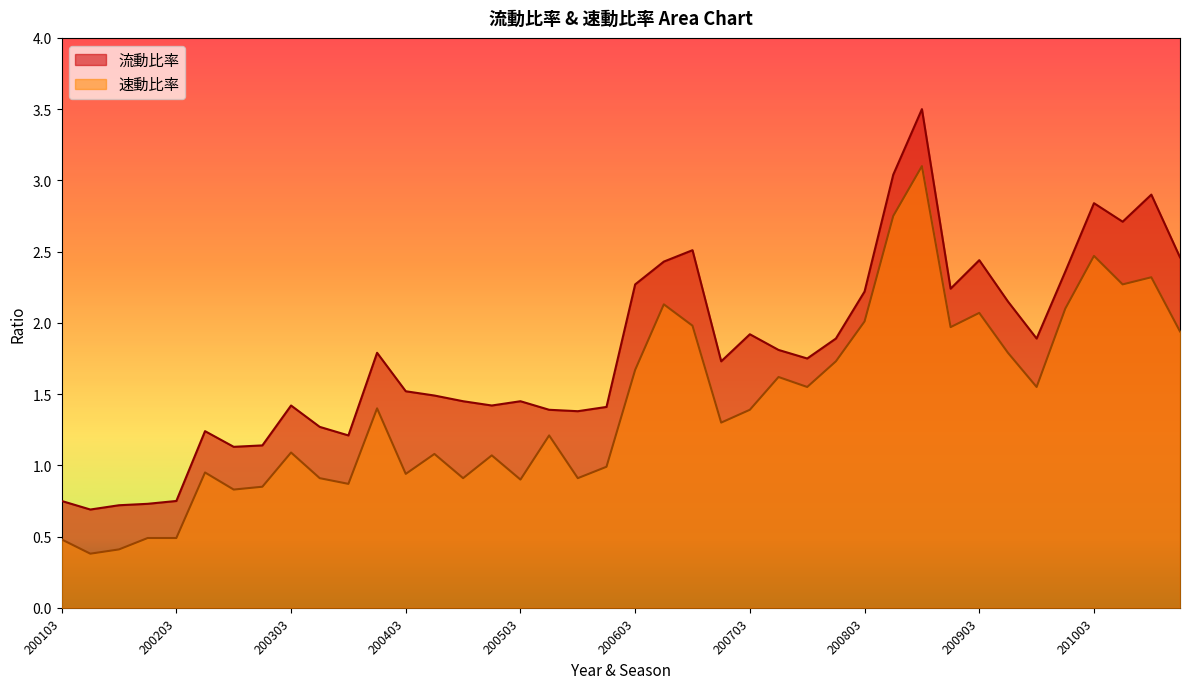

True or false: 速動比率 and 流動比率 intersect in this chart.

False